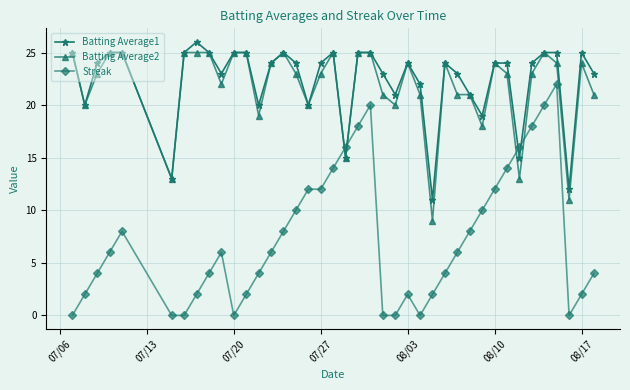

Which series has the largest range (max minus min)?

Streak